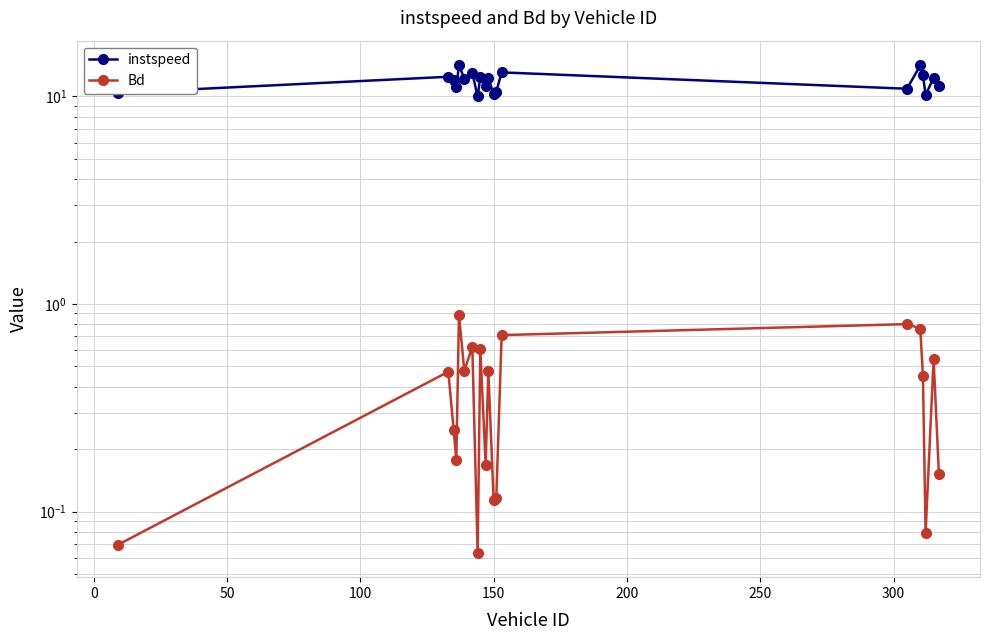

Is the value of instspeed at 12 greater than the value of Bd at 13?

Yes